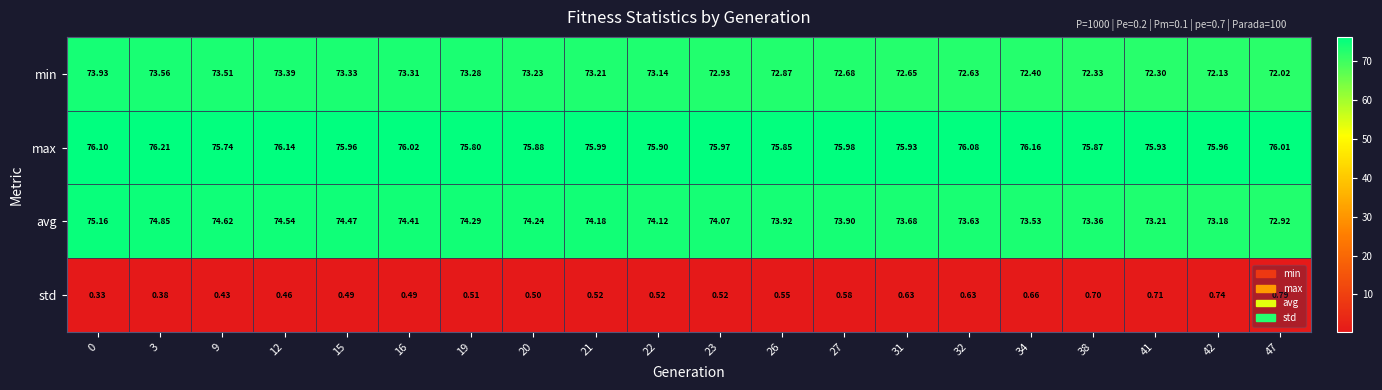

Between 16 and 31, which series saw the biggest shift?

avg